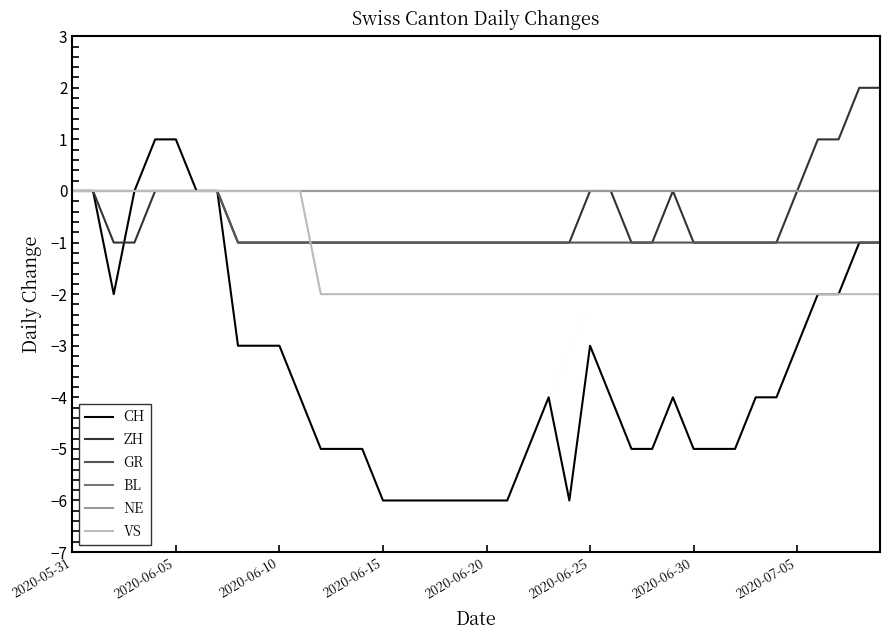

Where is BL nearest to the value 0?

2020-05-31